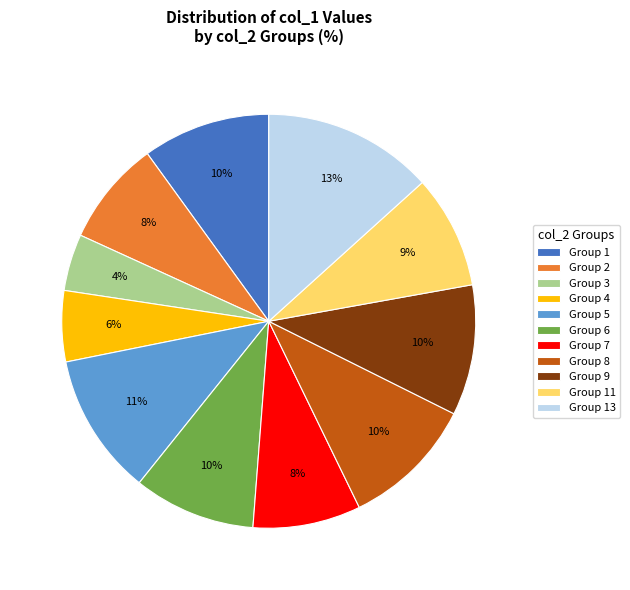

How many segments does this pie chart have?

11